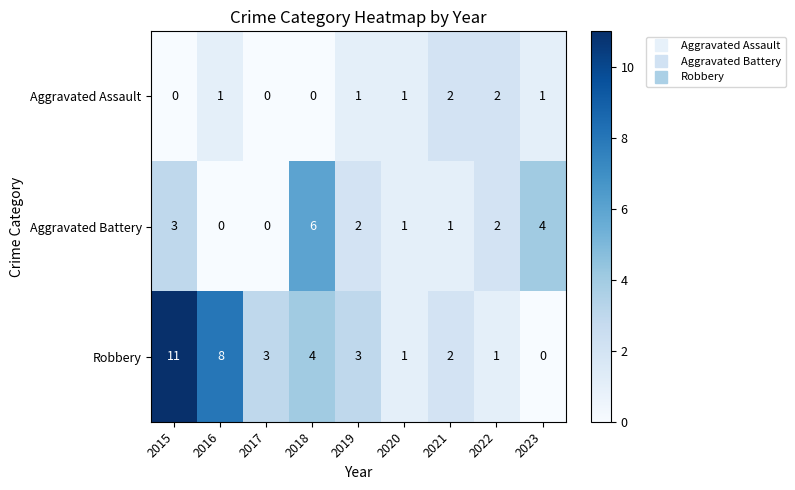

At which category is the sum across all series the highest?

2015